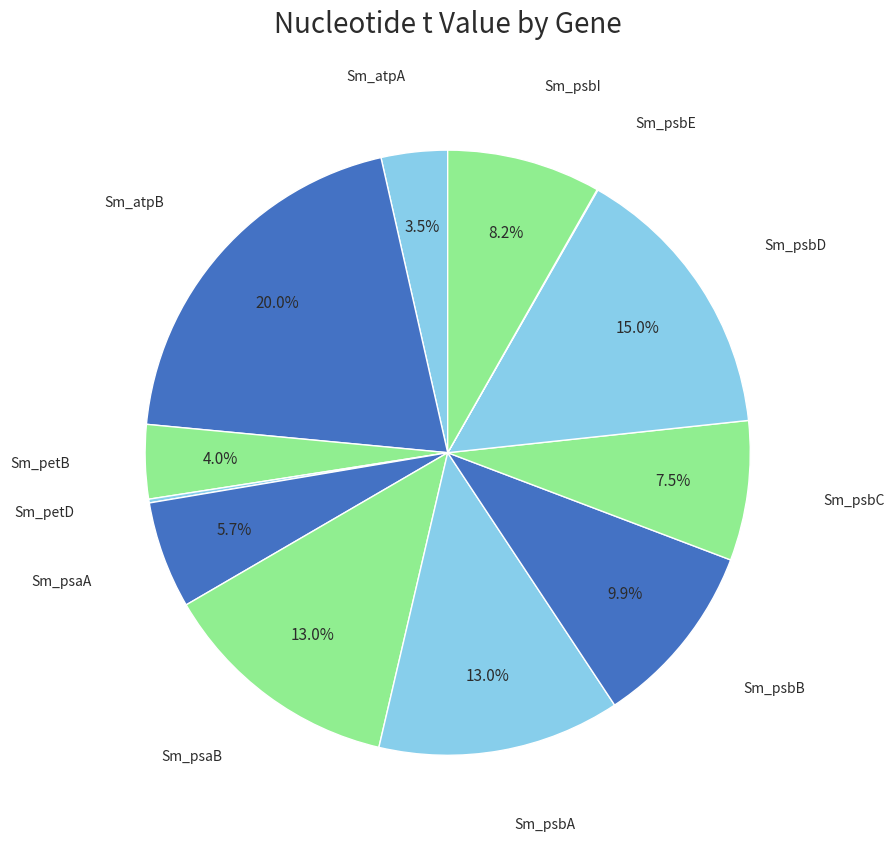

True or false: Sm_psbC accounts for 1% of the total.

False